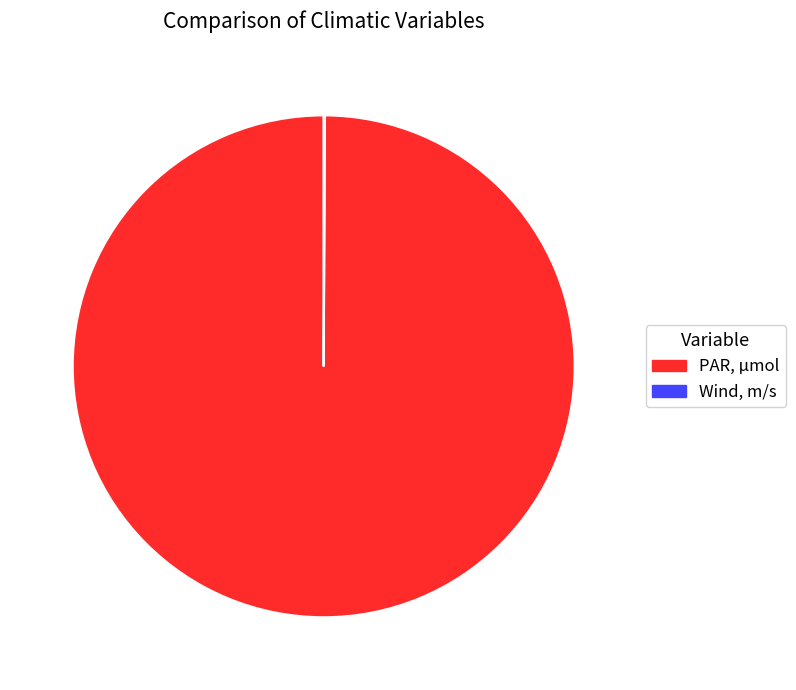

Is it true that PAR, µmol is 100% of the pie?

True